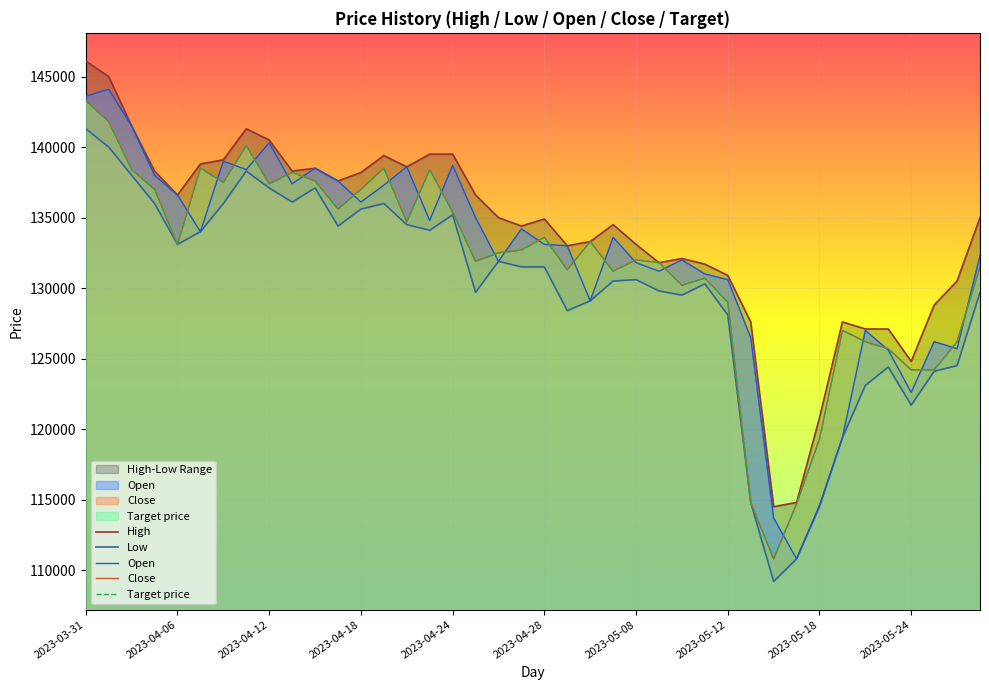

Is the value of High at 39 greater than the value of Low at 12?

No